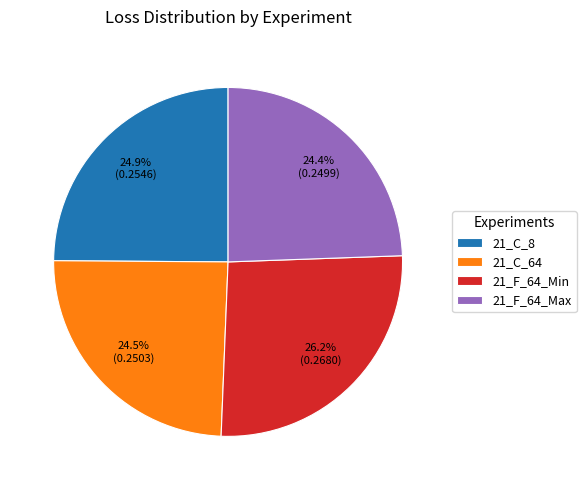

What percentage is the 21_F_64_Max slice, to the nearest percent?

24%